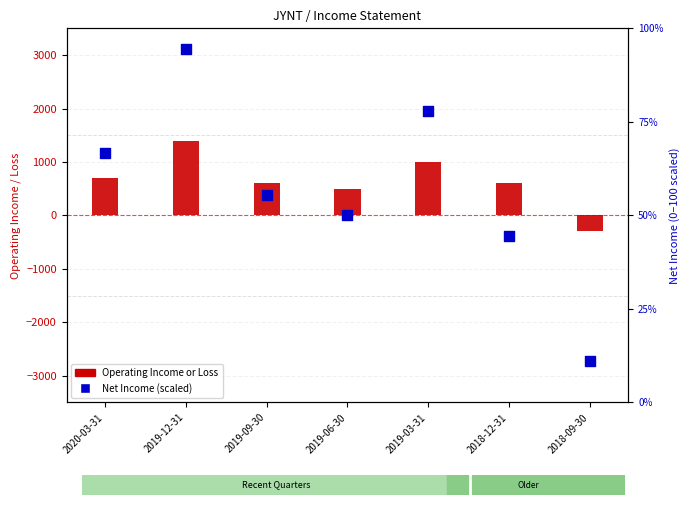

At which category is the sum across all series the highest?

2019-12-31